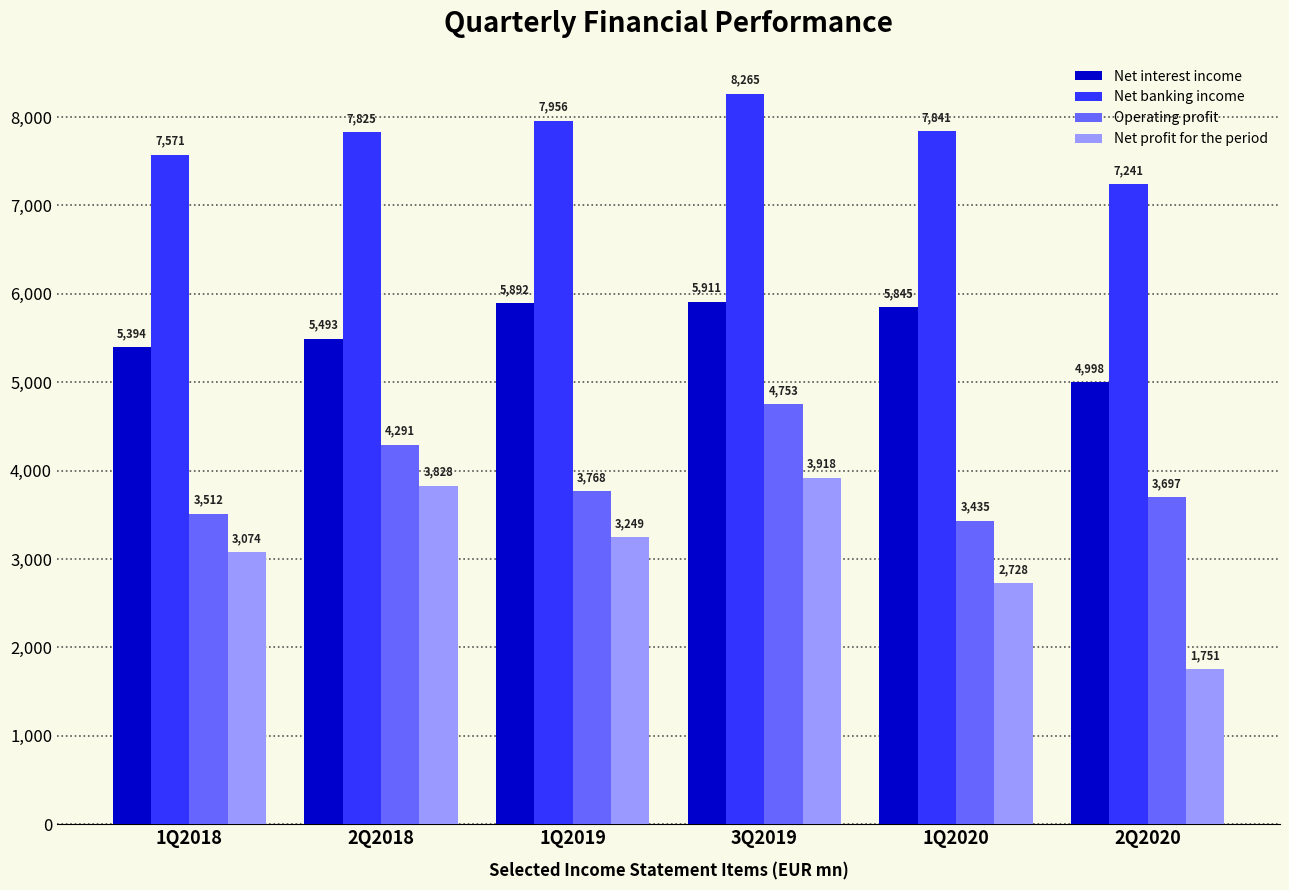

What position from the left is 2Q2018?

2